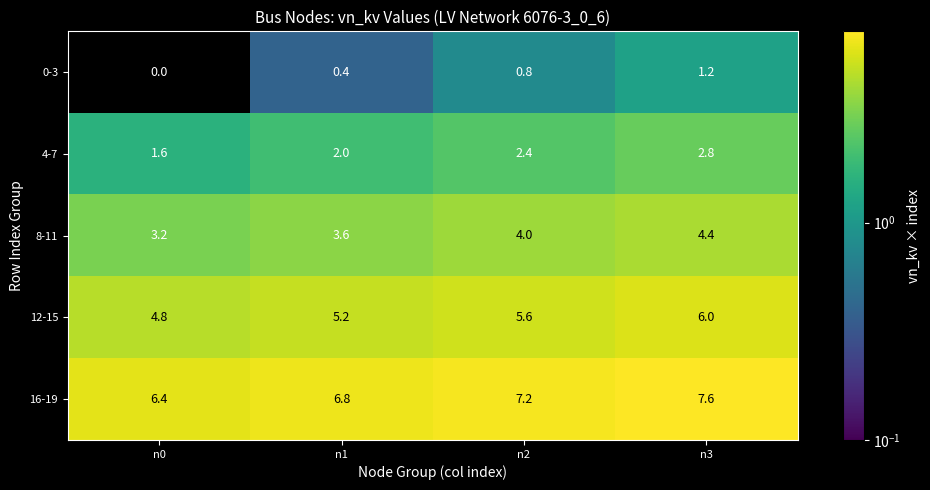

Which category has the lowest value across all series?

n0